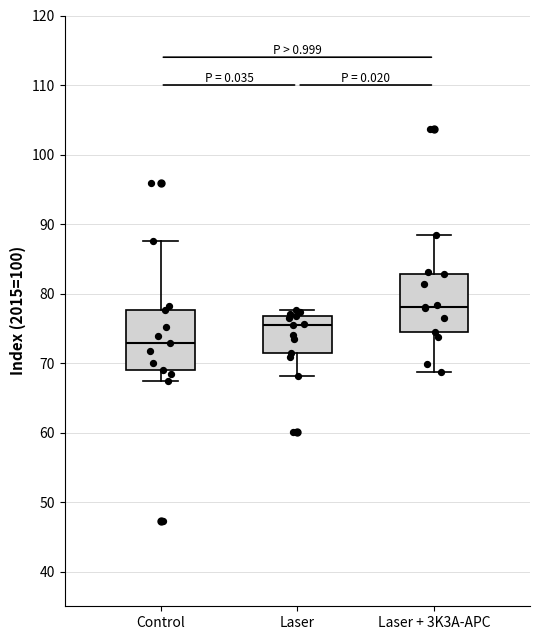

Reading left to right, transcribe this box plot: for each box, give where its median line is, the range the box spans, and where its two whiskers end, as read against the y-axis. The values are not printed on the chart, so give them approximately, as read against the axis.

Control: median 73, box 69 to 78, whiskers 67 to 88
Laser: median 75, box 71 to 77, whiskers 68 to 78
Laser + 3K3A-APC: median 78, box 75 to 83, whiskers 69 to 88